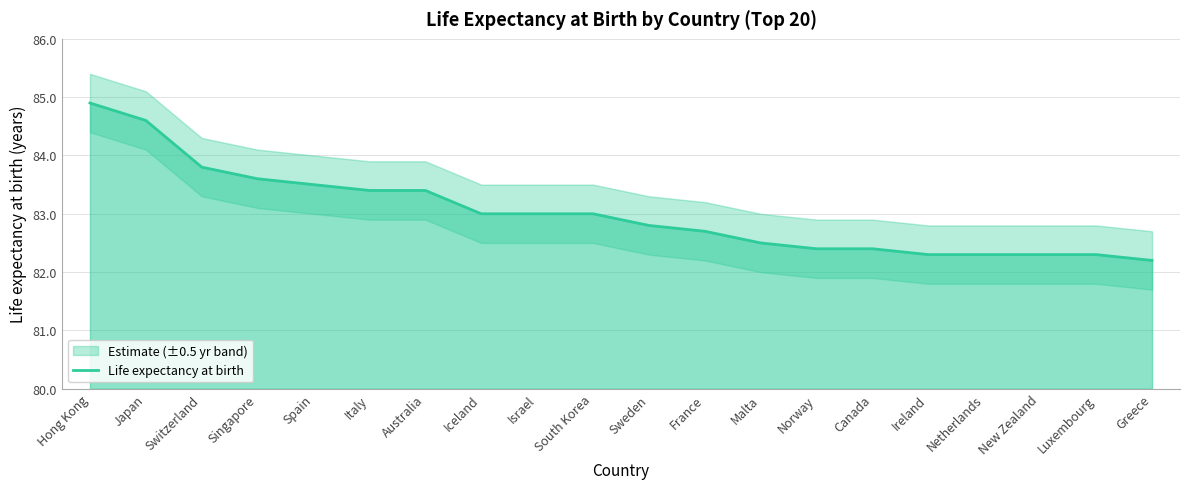

How many lines are shown in the chart?

1